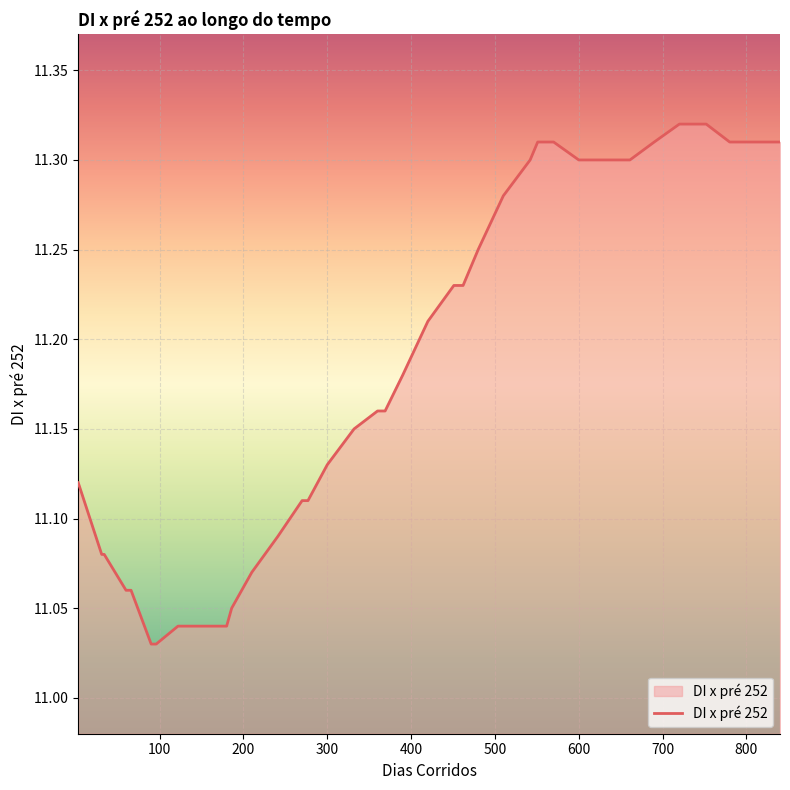

What is the difference between the maximum and minimum values?

0.3